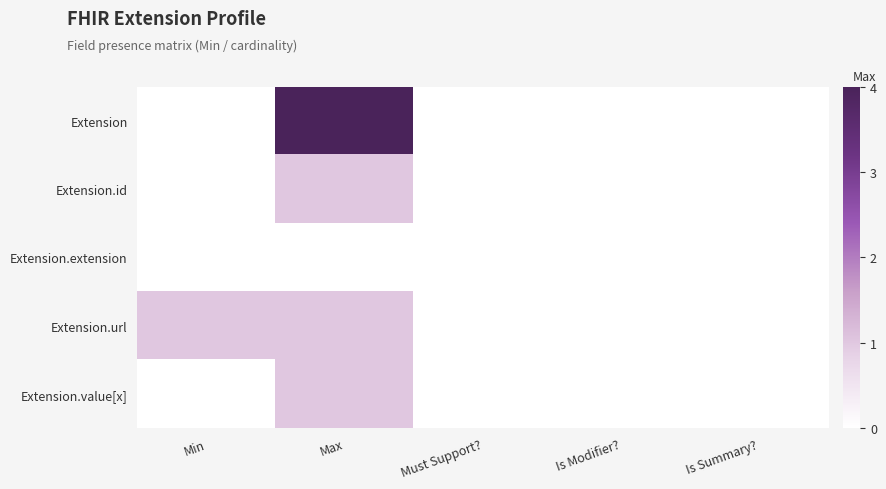

Reading right to left, what are all the values shown in this chart?

Extension: Is Summary?=0	Is Modifier?=0	Must Support?=0	Max=4	Min=0
Extension.id: Is Summary?=0	Is Modifier?=0	Must Support?=0	Max=1	Min=0
Extension.extension: Is Summary?=0	Is Modifier?=0	Must Support?=0	Max=0	Min=0
Extension.url: Is Summary?=0	Is Modifier?=0	Must Support?=0	Max=1	Min=1
Extension.value[x]: Is Summary?=0	Is Modifier?=0	Must Support?=0	Max=1	Min=0